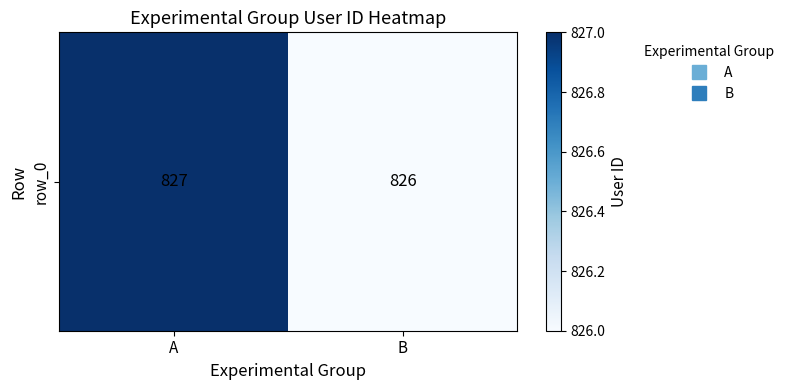

True or false: the data shows 827 at A.

True